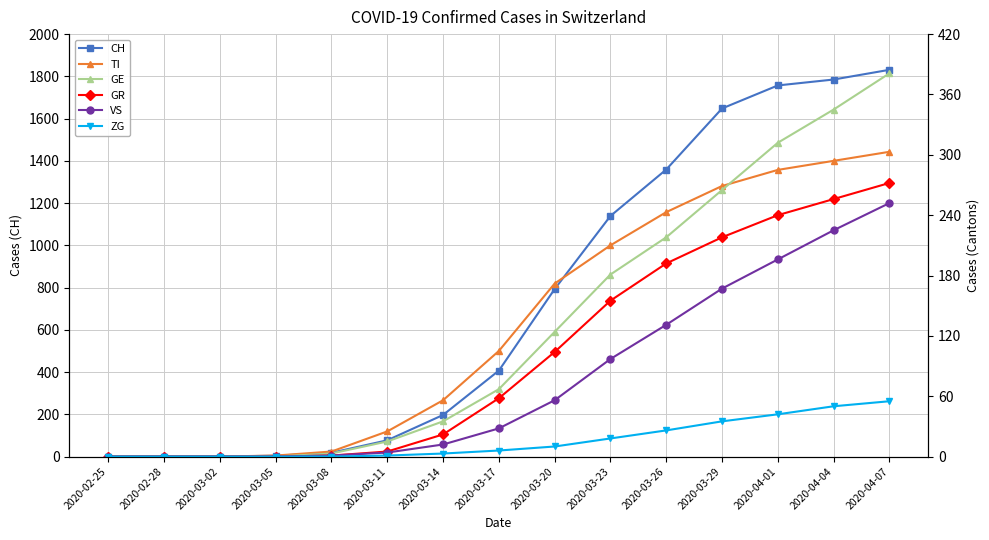

What is the sum of the GE values at 2020-02-28 and 2020-03-29?

265